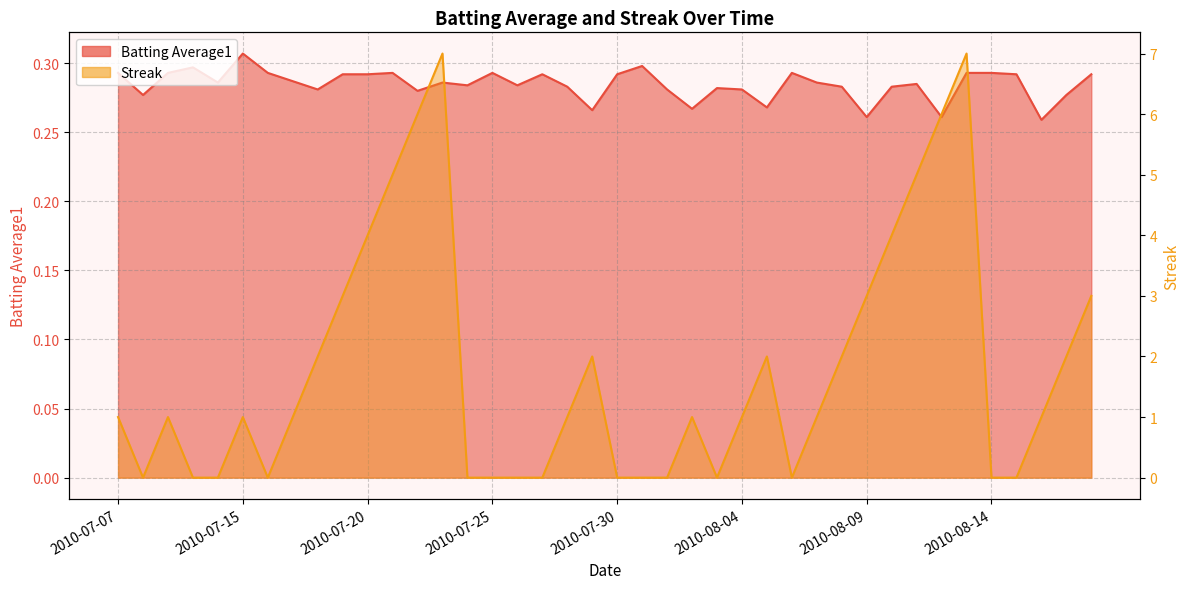

Reading right to left, extract all data points from this chart.

Batting Average1: 2010-08-18=0.3	2010-08-17=0.3	2010-08-16=0.3	2010-08-15=0.3	2010-08-14=0.3	2010-08-13=0.3	2010-08-12=0.3	2010-08-11=0.3	2010-08-10=0.3	2010-08-09=0.3	2010-08-08=0.3	2010-08-07=0.3	2010-08-06=0.3	2010-08-05=0.3	2010-08-04=0.3	2010-08-03=0.3	2010-08-02=0.3	2010-08-01=0.3	2010-07-31=0.3	2010-07-30=0.3	2010-07-29=0.3	2010-07-28=0.3	2010-07-27=0.3	2010-07-26=0.3	2010-07-25=0.3	2010-07-24=0.3	2010-07-23=0.3	2010-07-22=0.3	2010-07-21=0.3	2010-07-20=0.3	2010-07-19=0.3	2010-07-18=0.3	2010-07-17=0.3	2010-07-16=0.3	2010-07-15=0.3	2010-07-11=0.3	2010-07-10=0.3	2010-07-09=0.3	2010-07-08=0.3	2010-07-07=0.3
Streak: 2010-08-18=3.0	2010-08-17=2.0	2010-08-16=1.0	2010-08-15=0.0	2010-08-14=0.0	2010-08-13=7.0	2010-08-12=6.0	2010-08-11=5.0	2010-08-10=4.0	2010-08-09=3.0	2010-08-08=2.0	2010-08-07=1.0	2010-08-06=0.0	2010-08-05=2.0	2010-08-04=1.0	2010-08-03=0.0	2010-08-02=1.0	2010-08-01=0.0	2010-07-31=0.0	2010-07-30=0.0	2010-07-29=2.0	2010-07-28=1.0	2010-07-27=0.0	2010-07-26=0.0	2010-07-25=0.0	2010-07-24=0.0	2010-07-23=7.0	2010-07-22=6.0	2010-07-21=5.0	2010-07-20=4.0	2010-07-19=3.0	2010-07-18=2.0	2010-07-17=1.0	2010-07-16=0.0	2010-07-15=1.0	2010-07-11=0.0	2010-07-10=0.0	2010-07-09=1.0	2010-07-08=0.0	2010-07-07=1.0